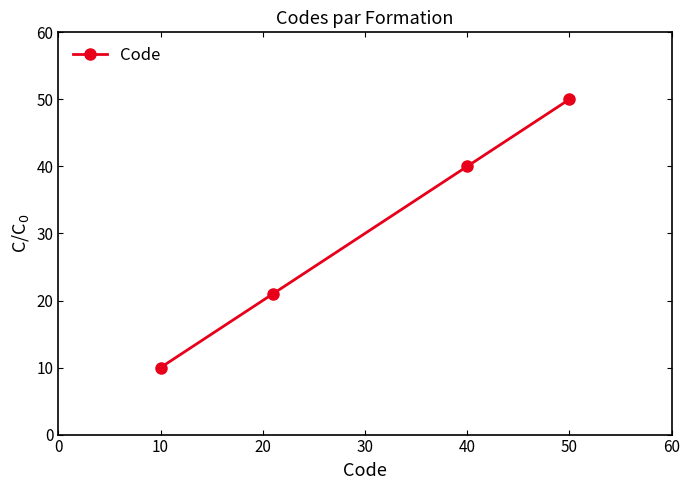

What is the greatest value displayed?

50